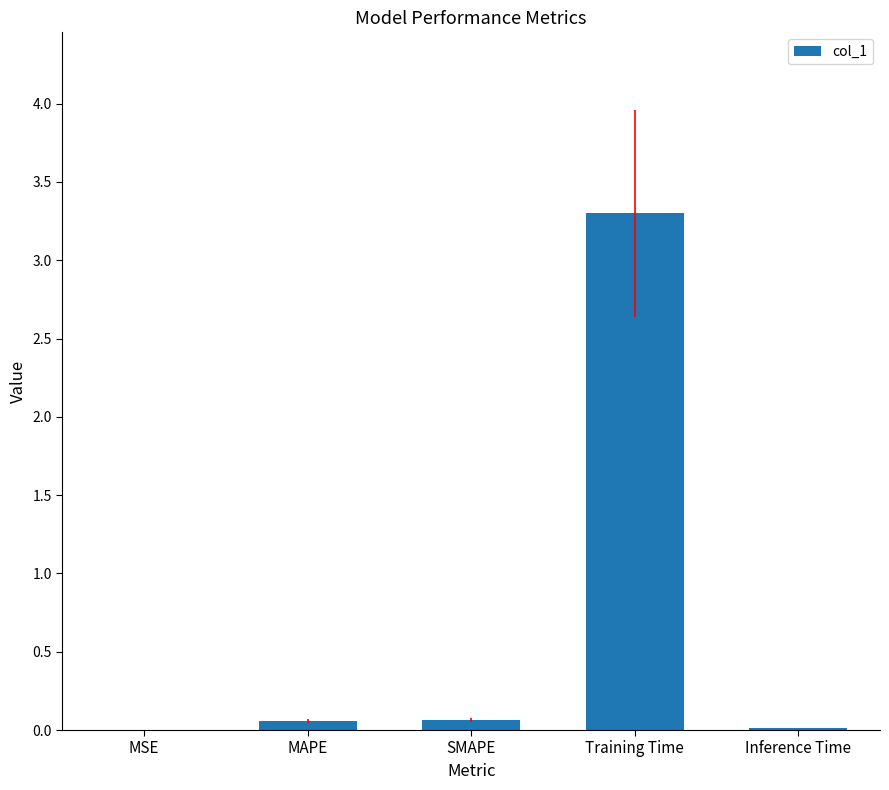

The value at Training Time is 0.8. True or false?

False